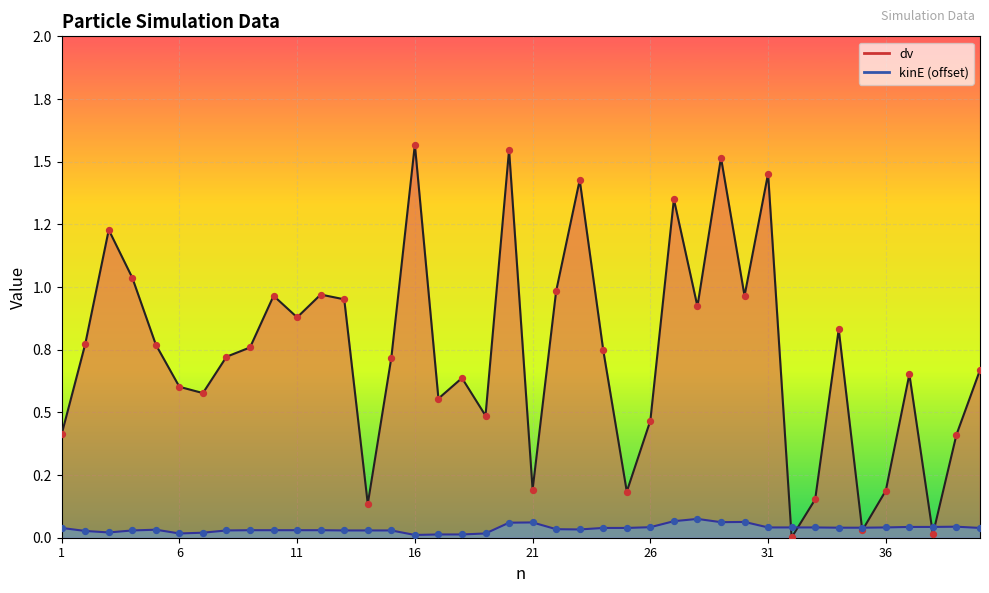

Which series has the largest total across all categories?

dv